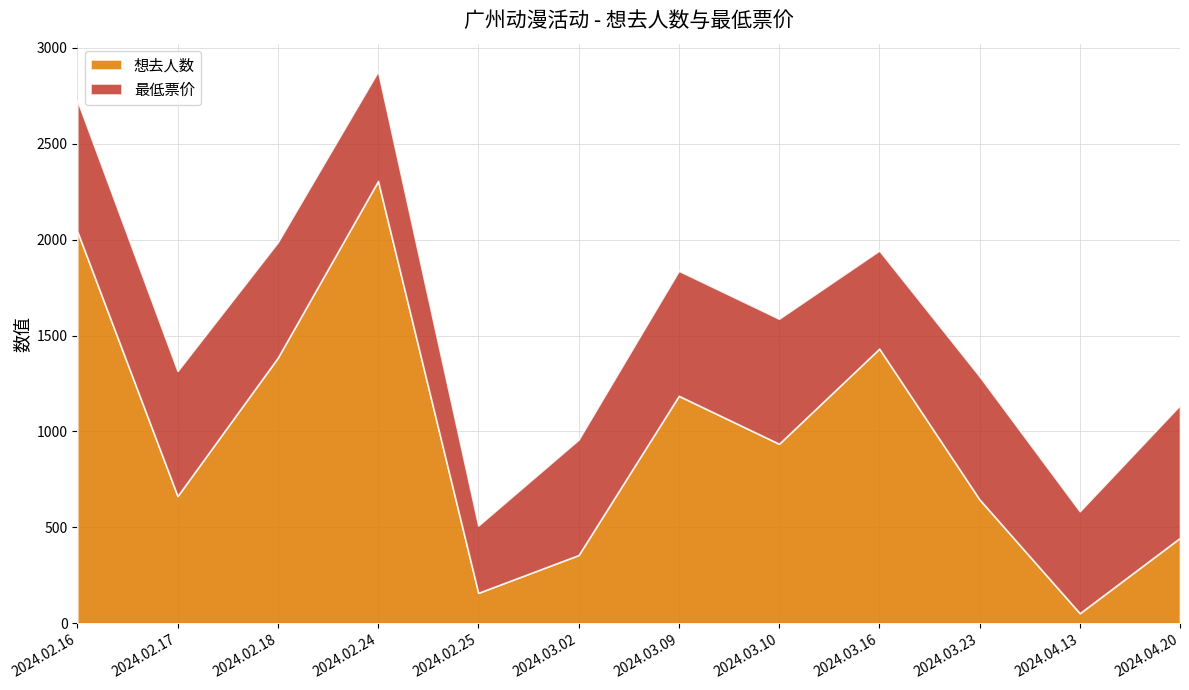

Reading left to right, transcribe all the data shown in this chart.

想去人数: 2044	664	1385	2306	159	356	1186	936	1432	646	53	446
最低票价: 68	65	60	57	35	60	65	65	51	64	53	69